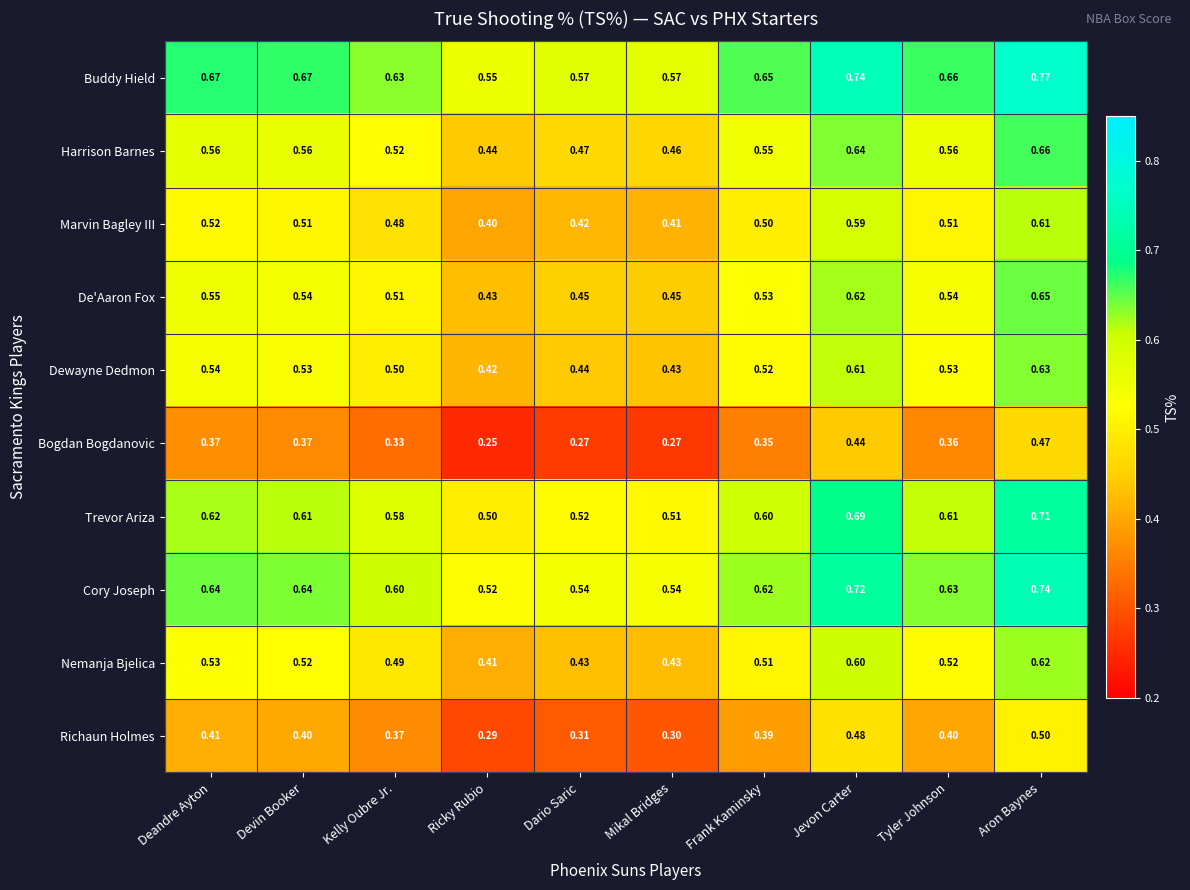

Which series has the largest total across all categories?

Buddy Hield